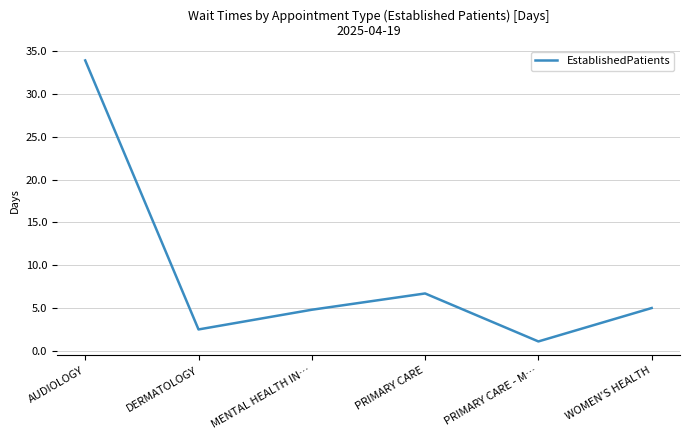

At which label does the data first exceed 5?

AUDIOLOGY